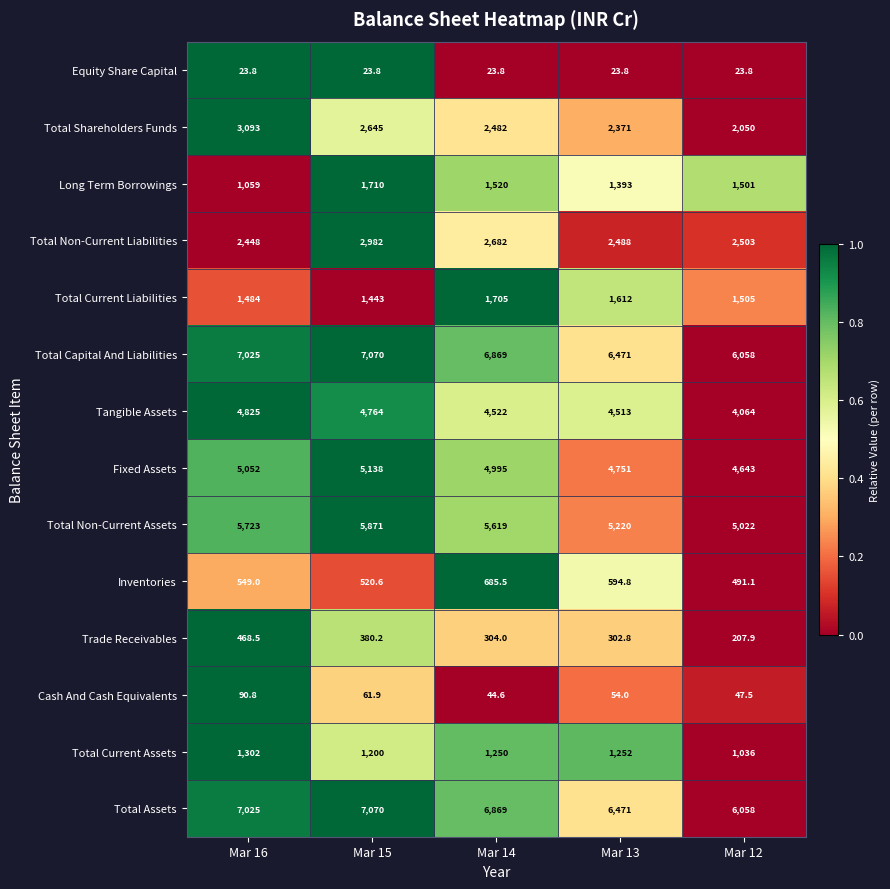

Which series has the largest range (max minus min)?

Total Shareholders Funds